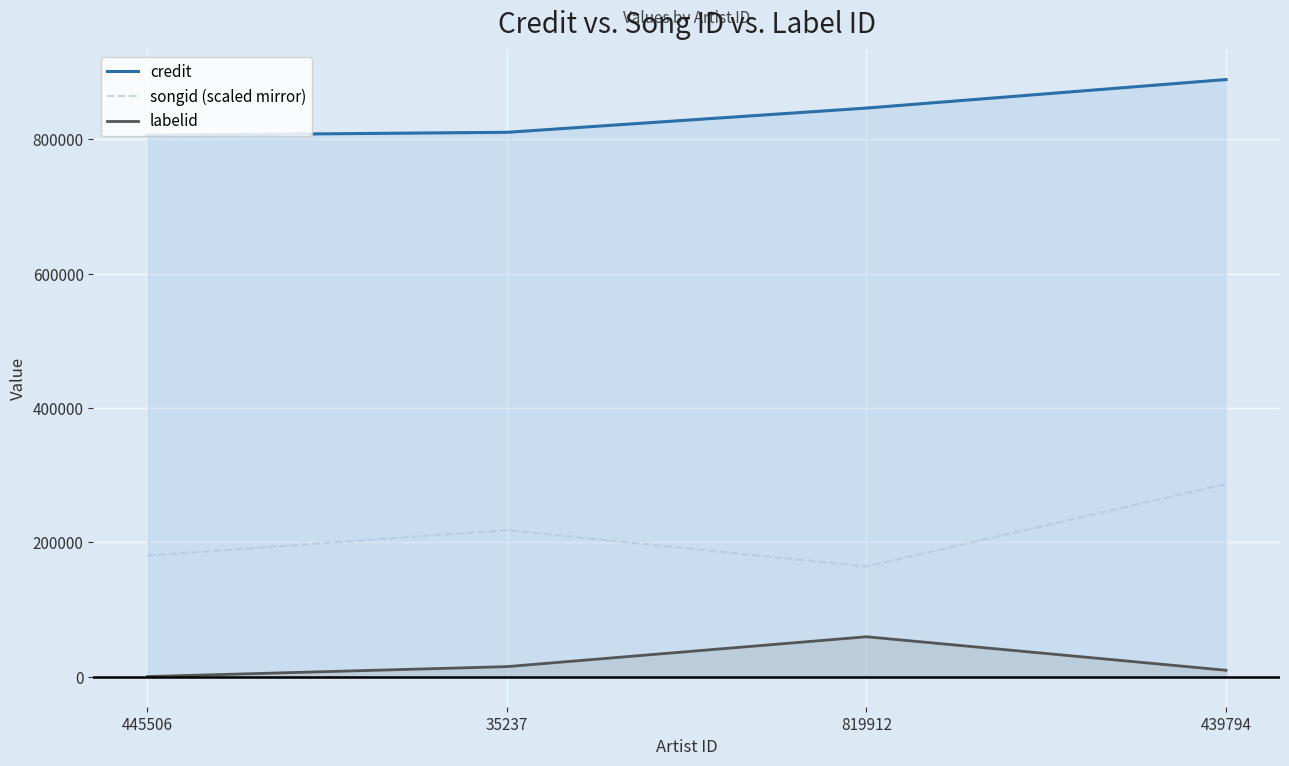

Rank the categories by labelid value from highest to lowest.

819912, 35237, 439794, 445506